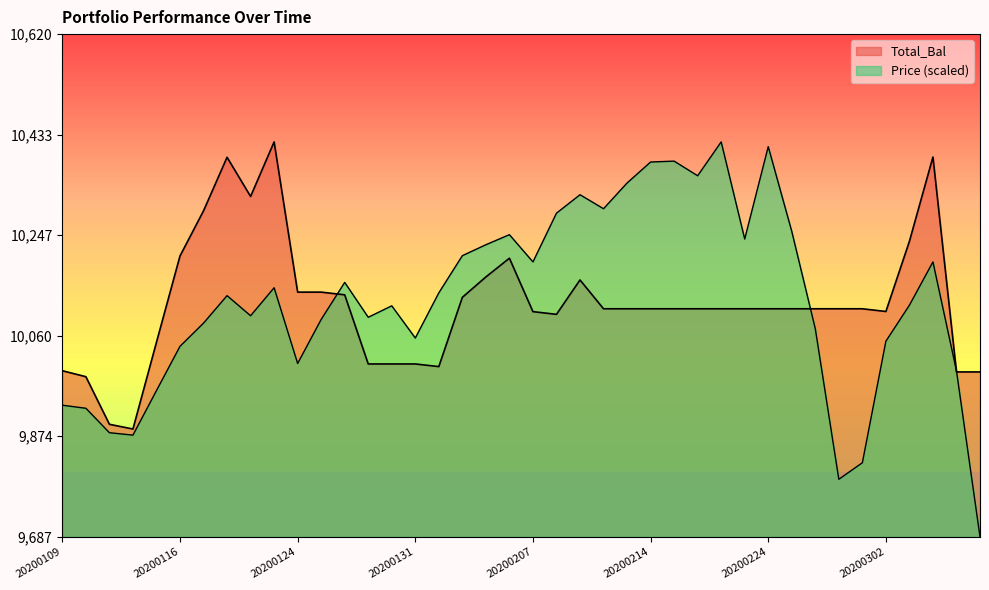

How many times do Total_Bal and Price cross each other?

4